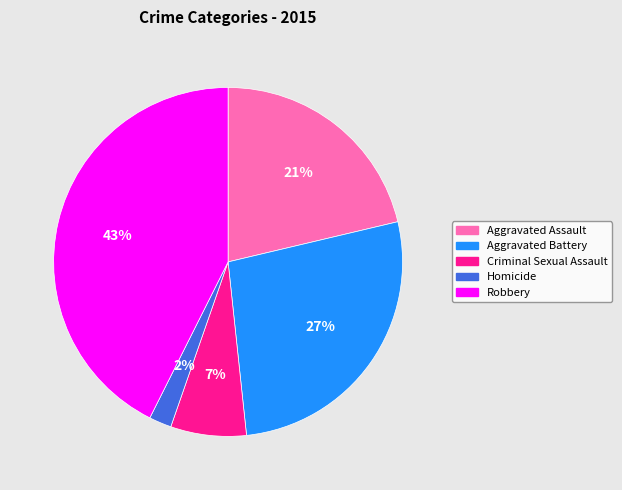

Is the sum of Homicide and Aggravated Assault greater than half?

No